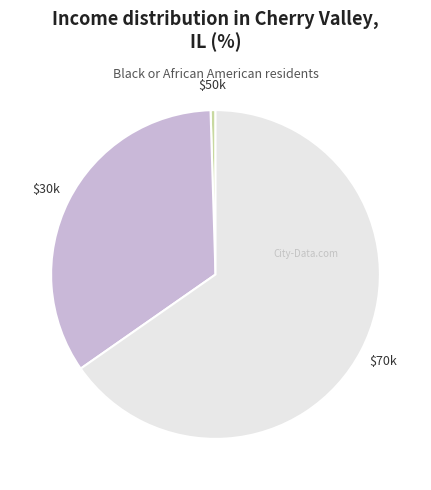

How many slices are in this pie chart?

3